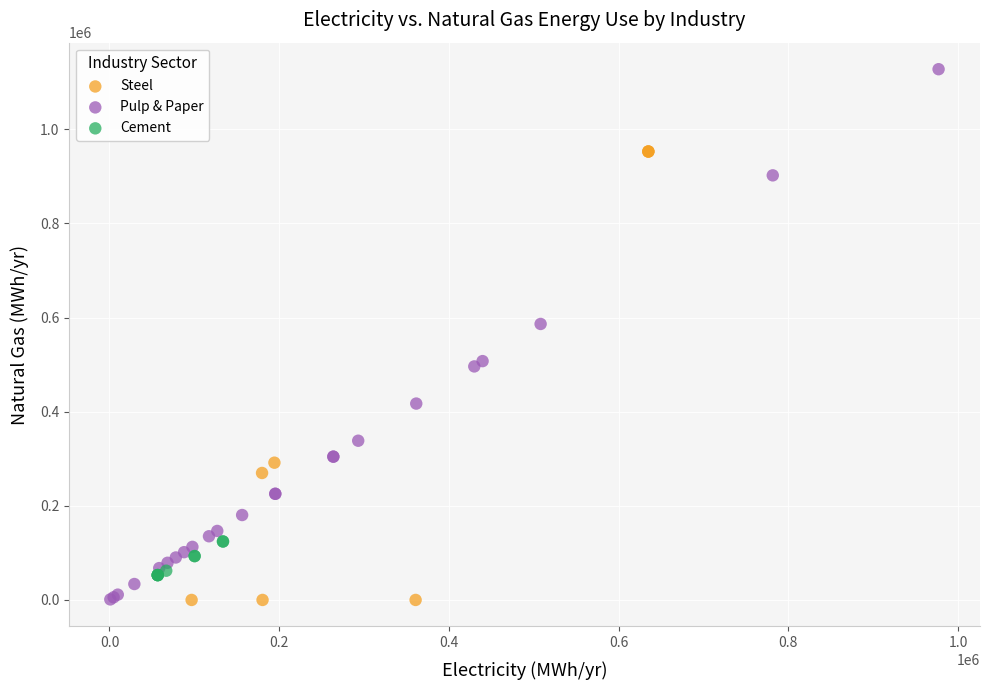

What are all the series names shown in the legend?

Steel, Pulp & Paper, Cement